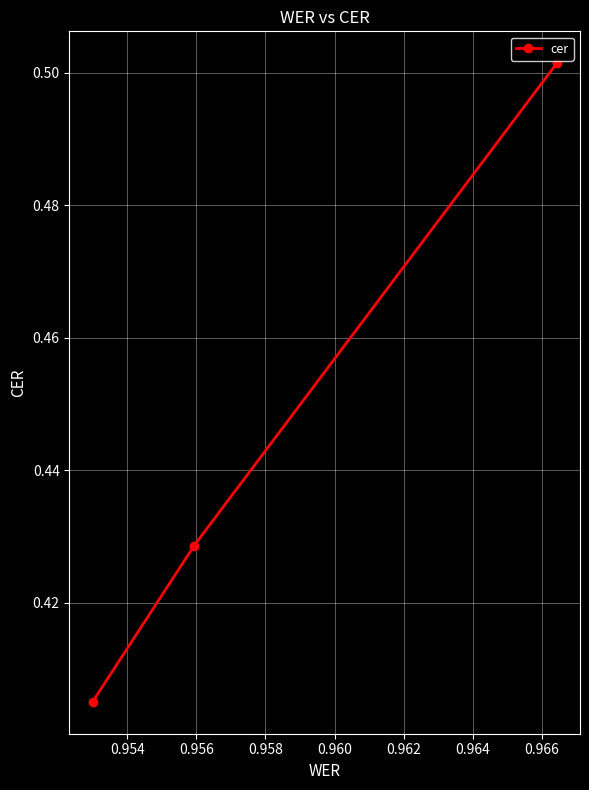

Count the values in the range 0 to 1.

3